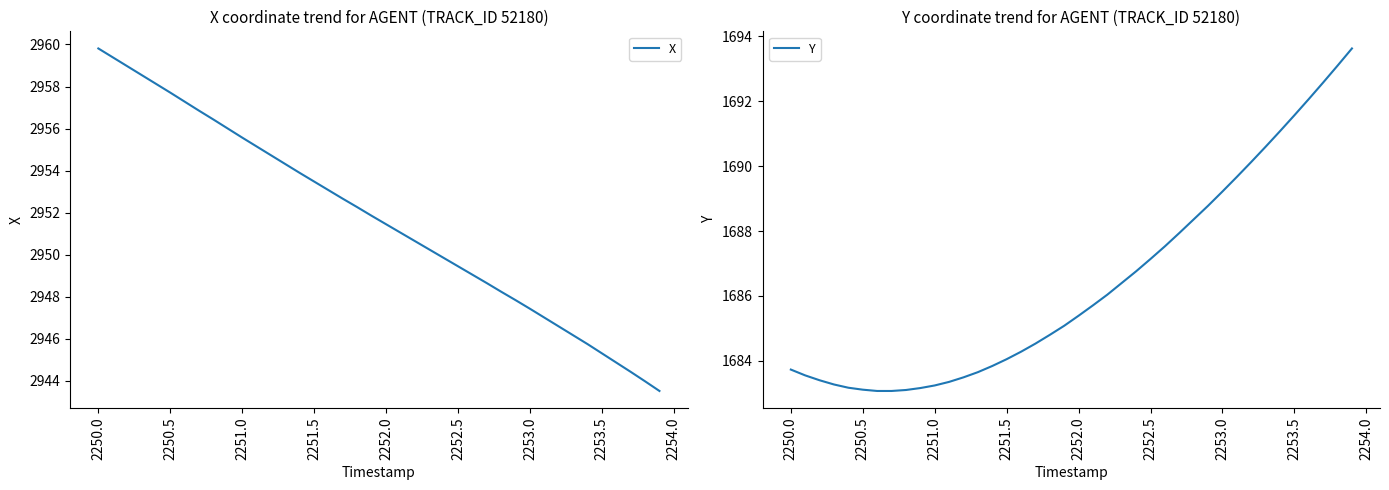

What is the greatest value displayed?

2959.8